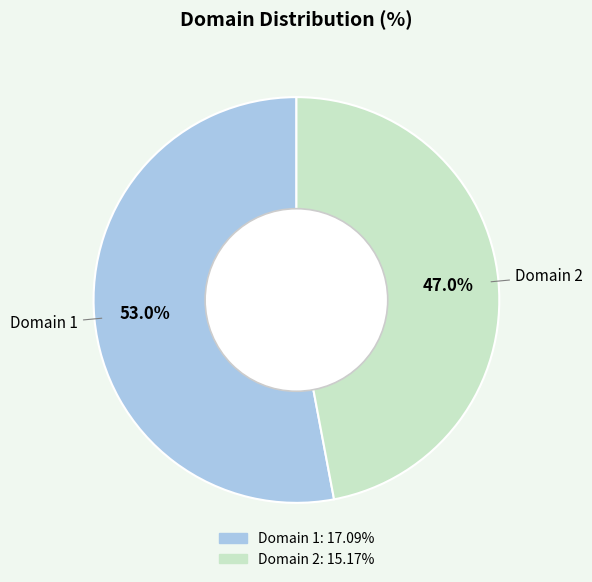

How many segments does this pie chart have?

2